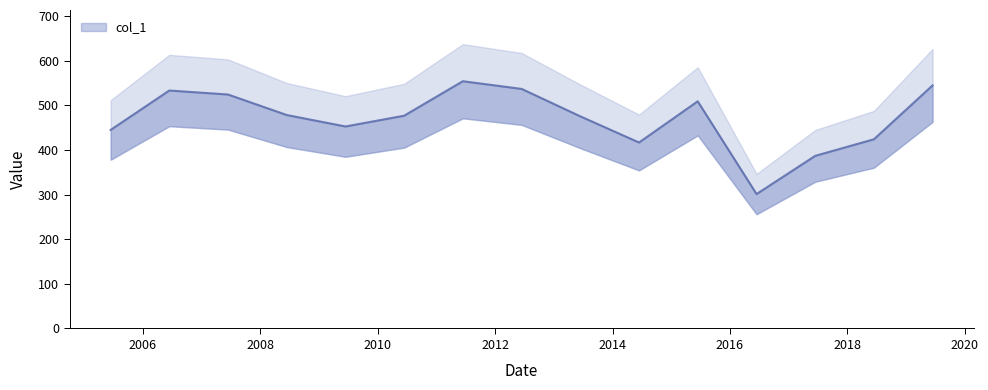

Rank the categories by value from lowest to highest.

2016-06-15, 2017-06-15, 2014-06-15, 2018-06-15, 2005-06-15, 2009-06-15, 2013-06-15, 2010-06-15, 2008-06-15, 2015-06-15, 2007-06-15, 2006-06-15, 2012-06-15, 2019-06-15, 2011-06-15